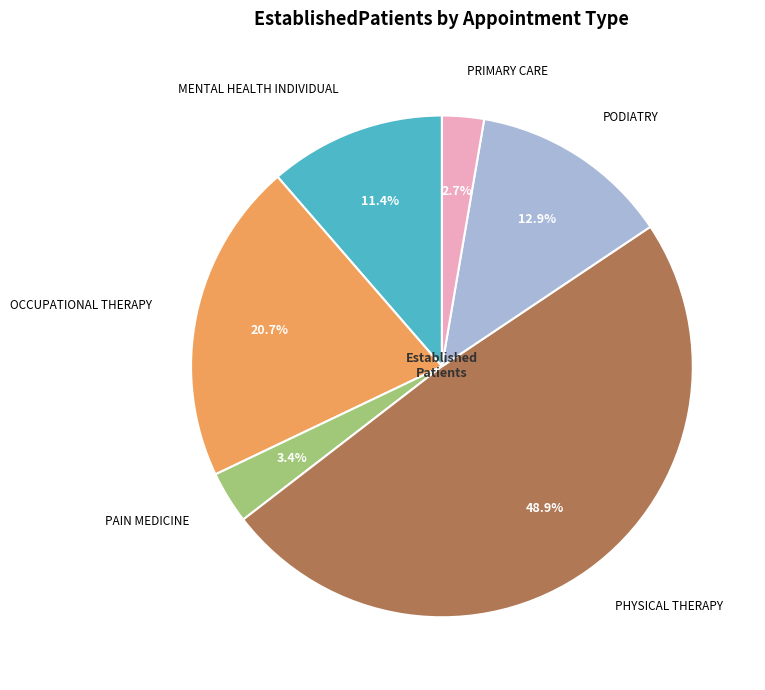

Combined, do PRIMARY CARE and PAIN MEDICINE account for over 50%?

No